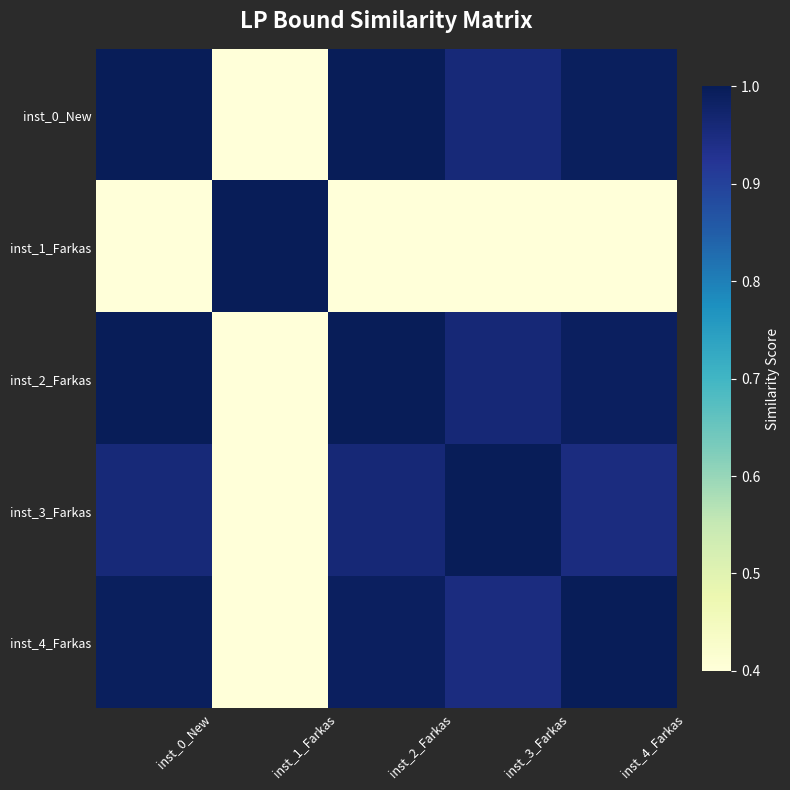

How many categories are shown in the chart?

5